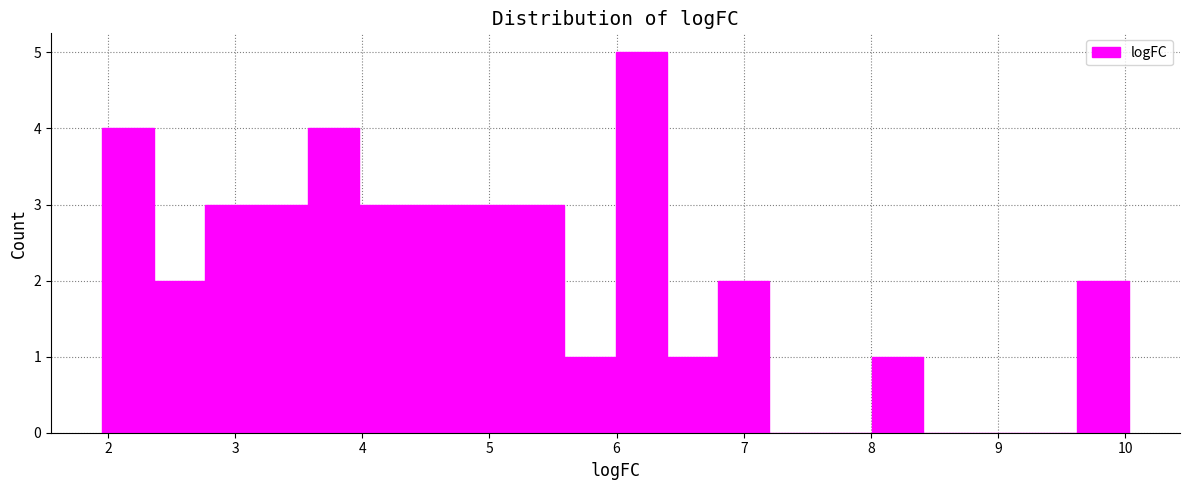

Reading left to right, transcribe this chart: for each bar, give the range it covers on the x-axis and its height. Neither the bar edges nor the heights are printed on the chart, so give them approximately, as read against the axes.

2.0 to 2.4: 4
2.4 to 2.8: 2
2.8 to 3.2: 3
3.2 to 3.6: 3
3.6 to 4.0: 4
4.0 to 4.4: 3
4.4 to 4.8: 3
4.8 to 5.2: 3
5.2 to 5.6: 3
5.6 to 6.0: 1
6.0 to 6.4: 5
6.4 to 6.8: 1
6.8 to 7.2: 2
7.2 to 7.6: 0
7.6 to 8.0: 0
8.0 to 8.4: 1
8.4 to 8.8: 0
8.8 to 9.2: 0
9.2 to 9.6: 0
9.6 to 10.0: 2